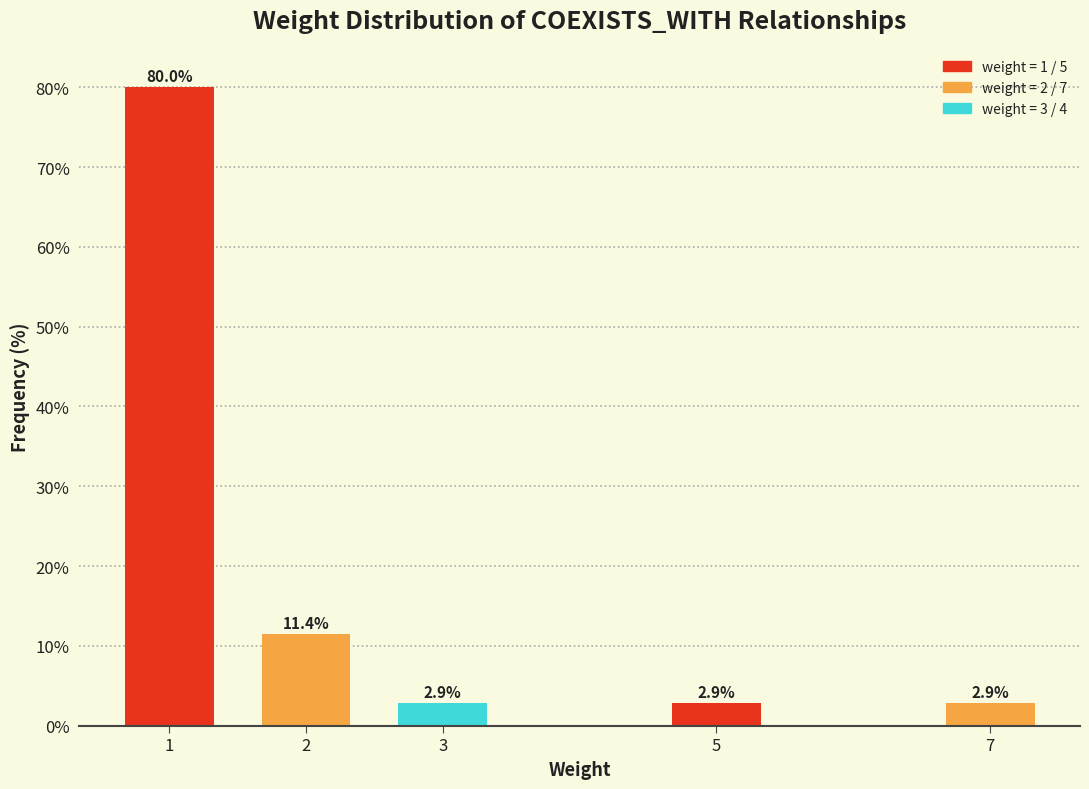

Reading left to right, what are all the values shown in this chart?

1=80.0	2=11.4	3=2.9	5=2.9	7=2.9